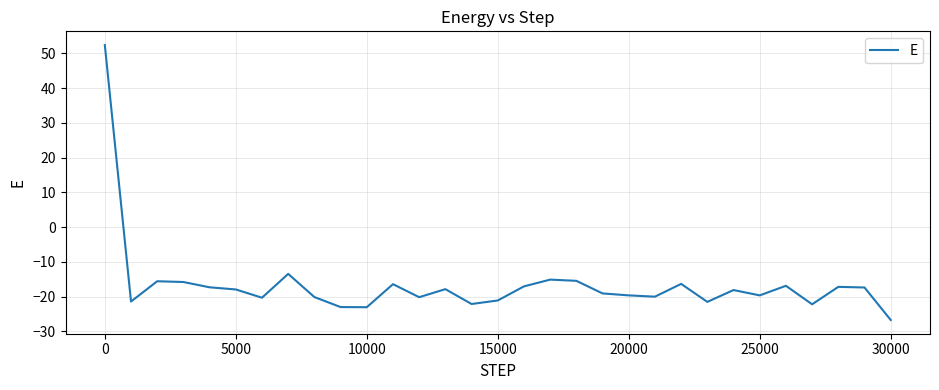

What is the difference between the maximum and minimum values?

79.0